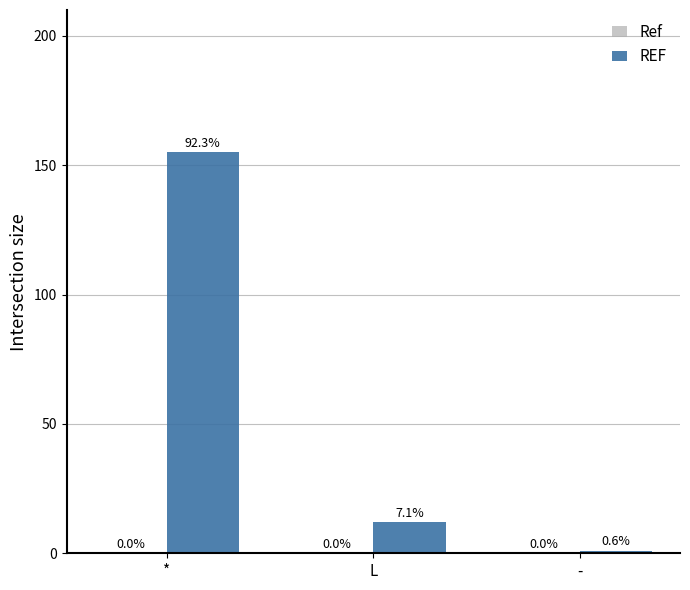

Reading left to right, what are all the values shown in this chart?

Ref: 0	0	0
REF: 155	12	1